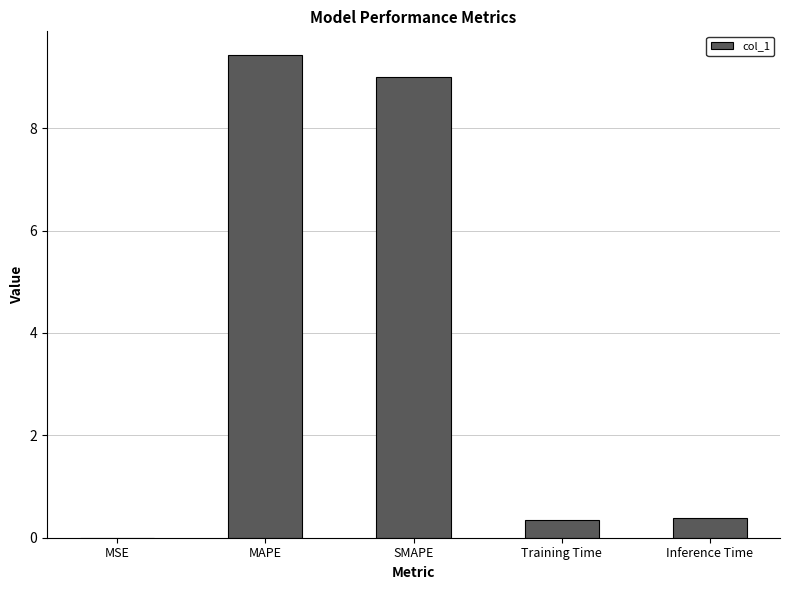

Read the value at SMAPE.

9.0